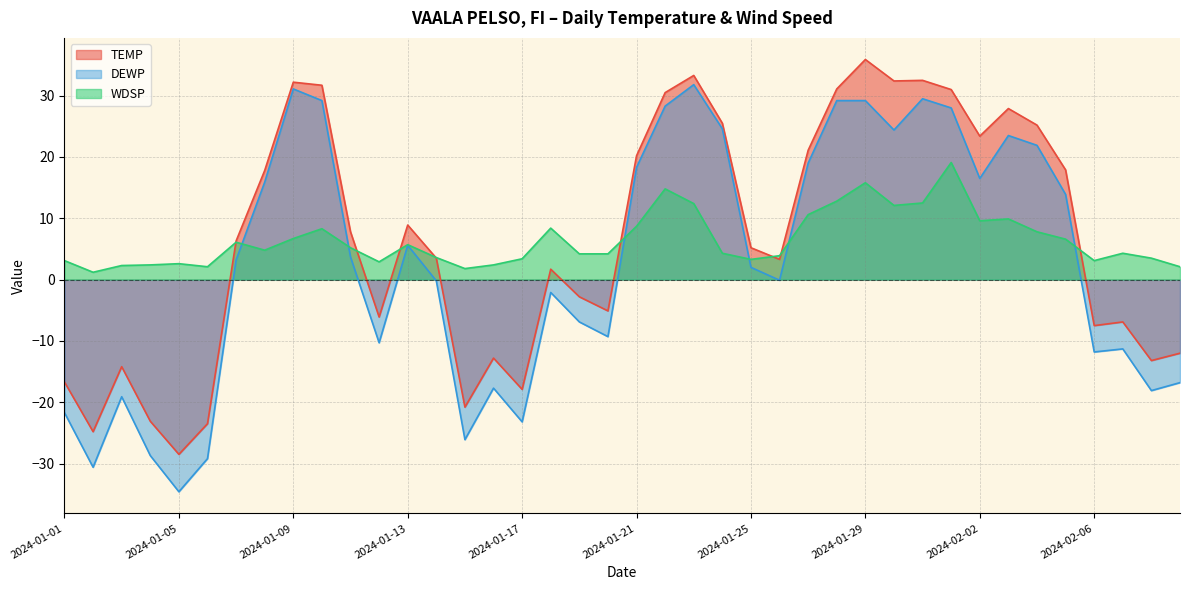

Is it true that DEWP equals 24.6 at 2024-01-24?

True